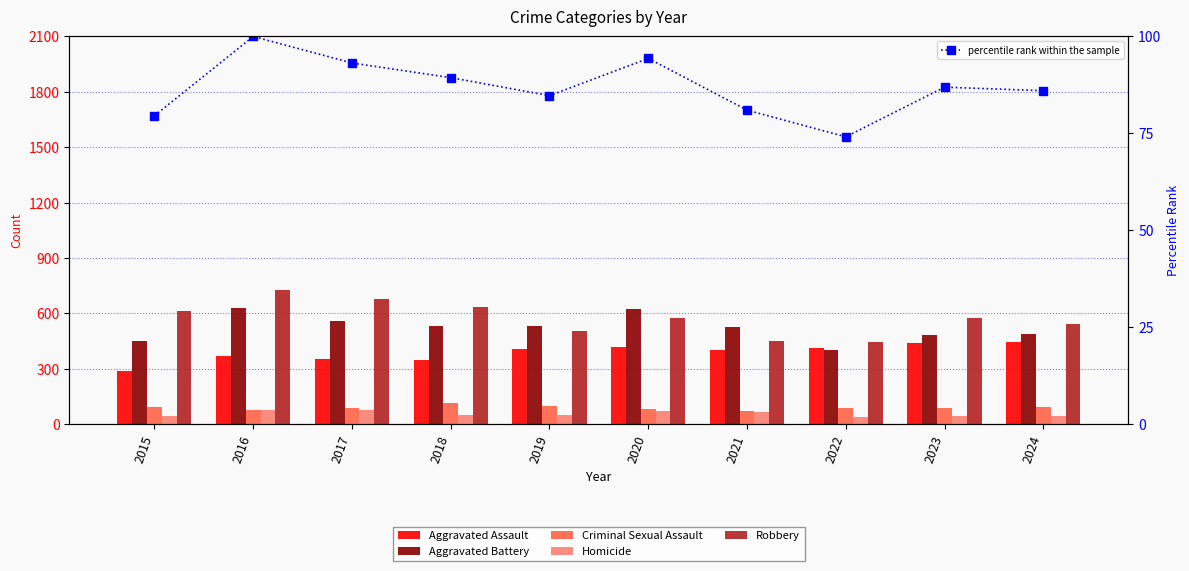

What is the lowest value of the Aggravated Assault series?

287.0